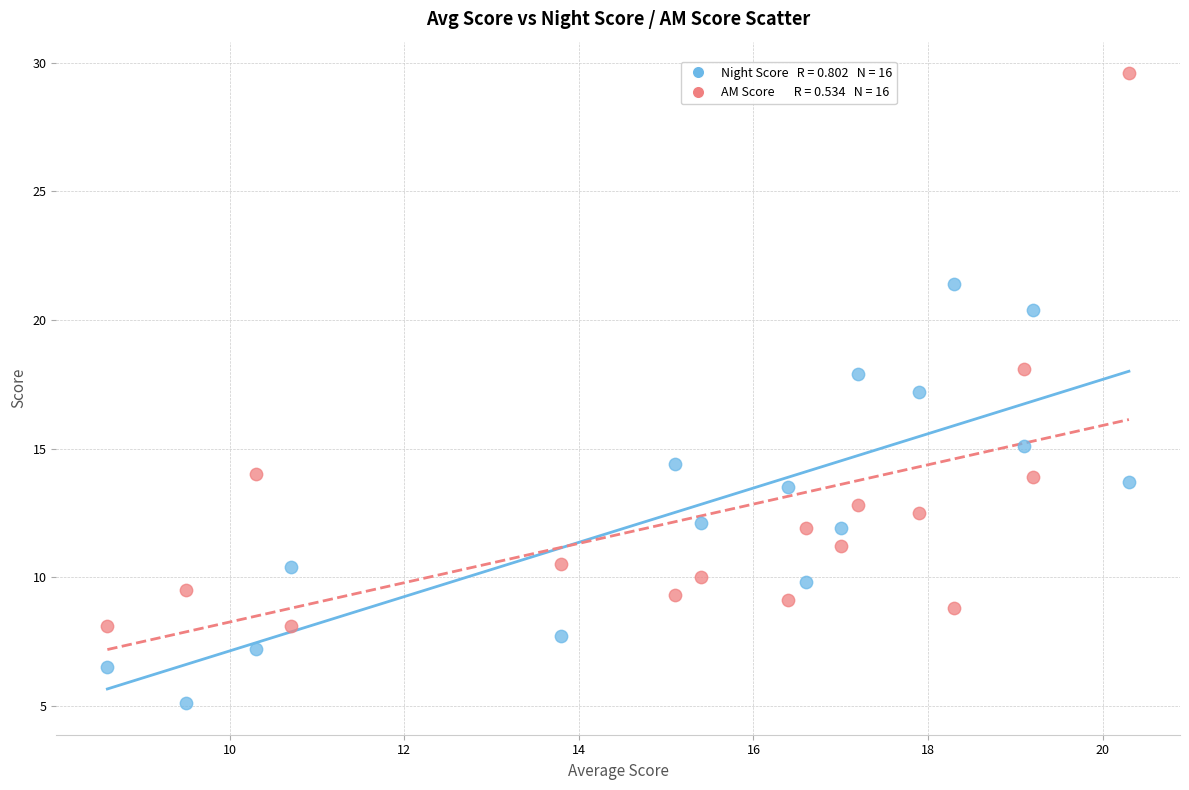

Across all data points, what is the range of X values (max minus min)?

11.7